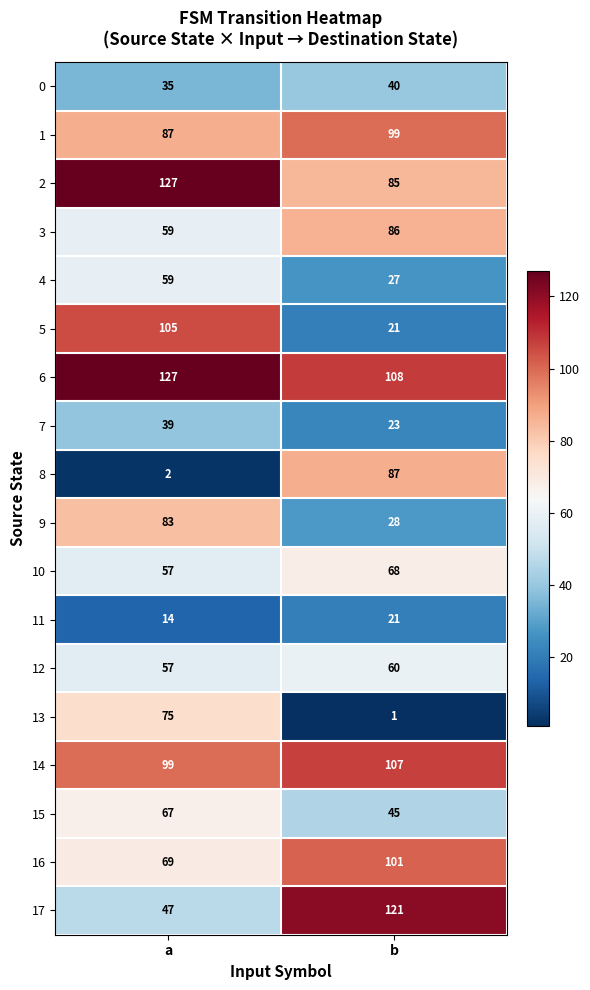

What is the greatest value displayed?

127